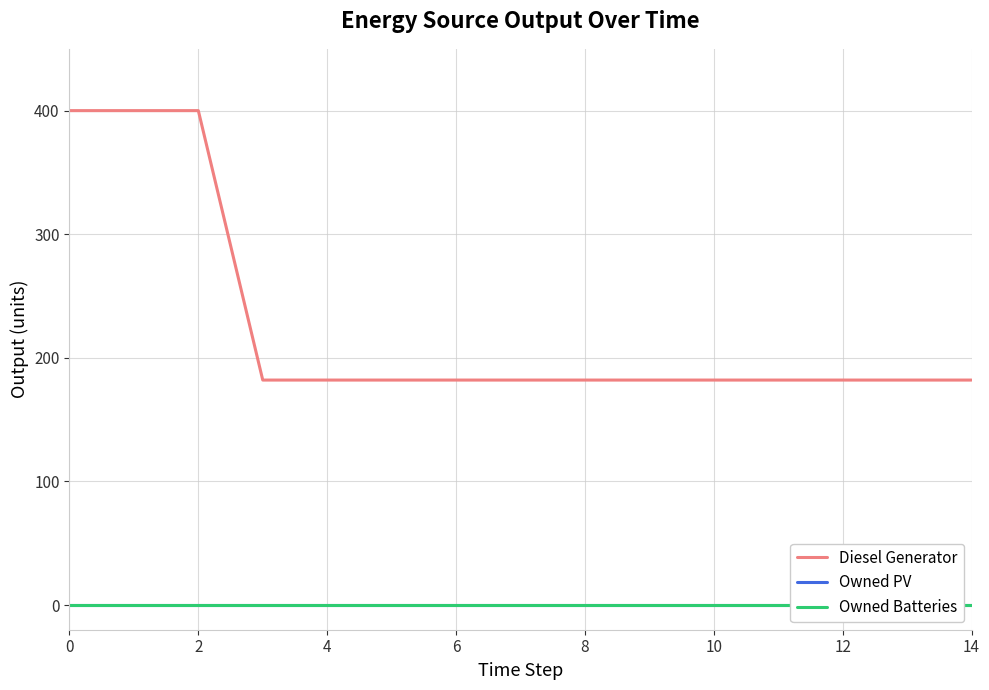

What is the lowest value of the Diesel Generator series?

182